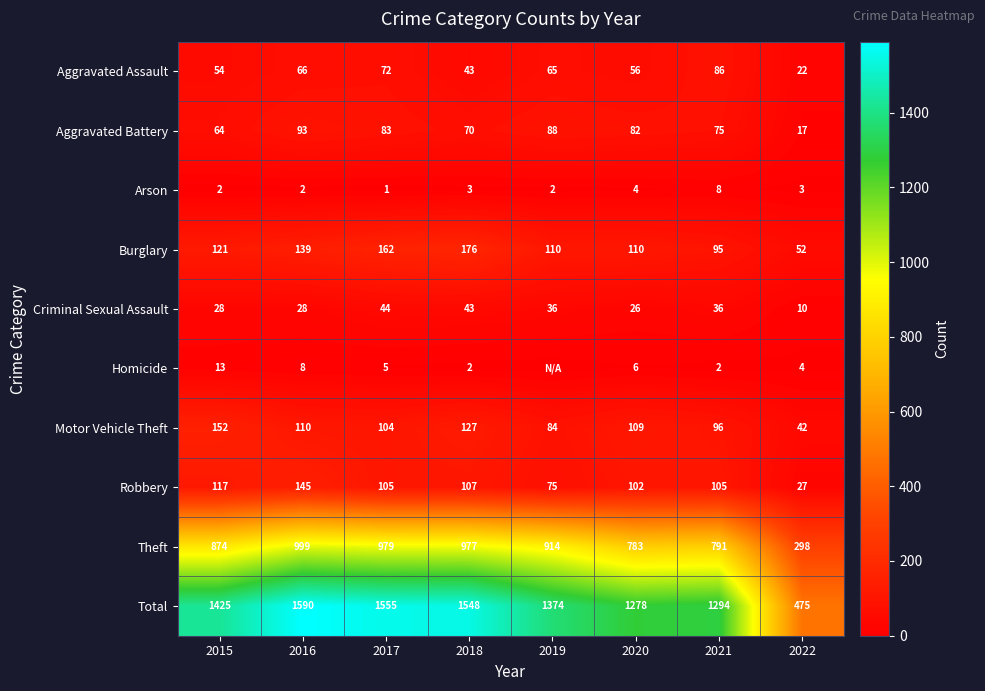

True or false: Criminal Sexual Assault has a value of 44 at 2017.

True